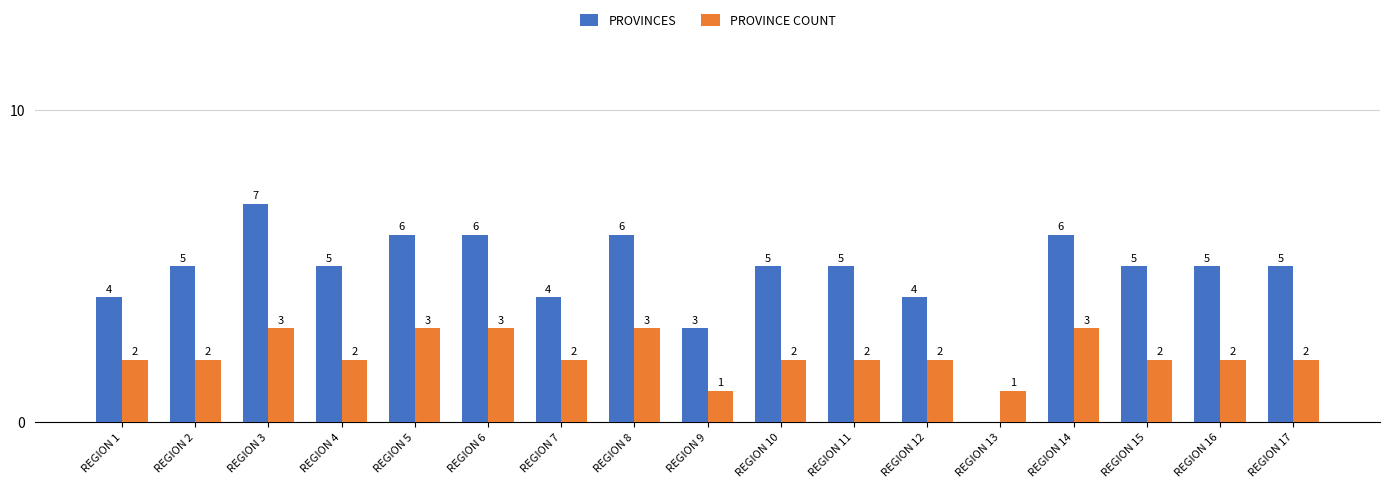

What is the sum of the PROVINCES values at REGION 4 and REGION 14?

11